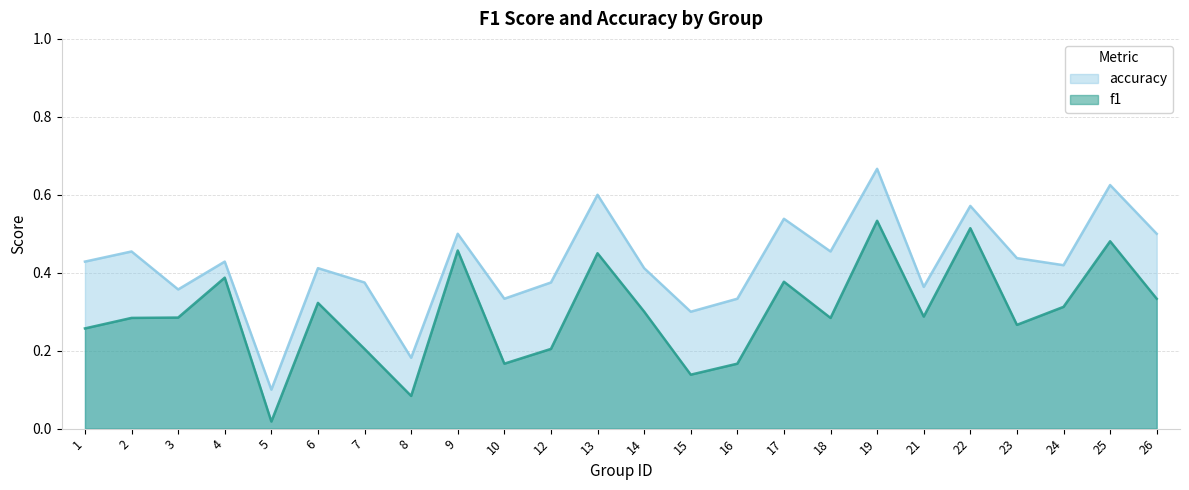

Which series has the largest total across all categories?

accuracy